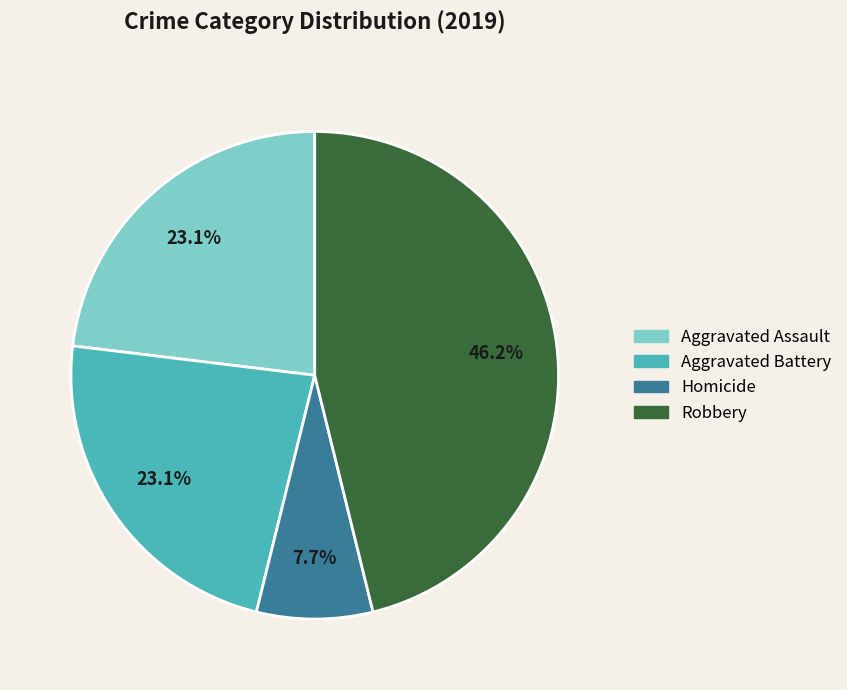

To the nearest percent, what is the combined percentage of Homicide and Robbery?

54%